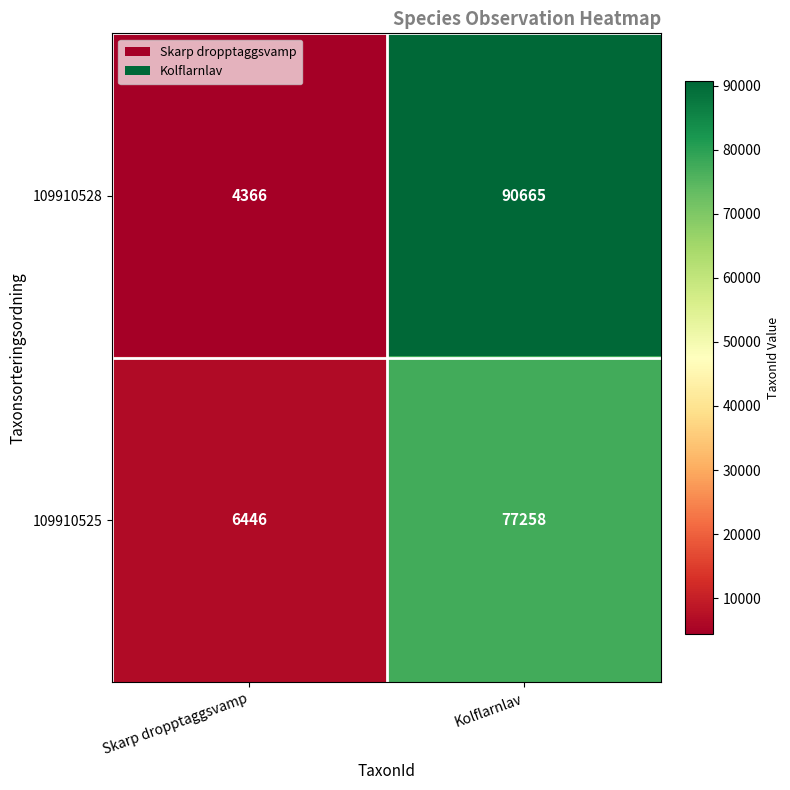

Reading left to right, transcribe all the data shown in this chart.

109910528: 4366	90665
109910525: 6446	77258